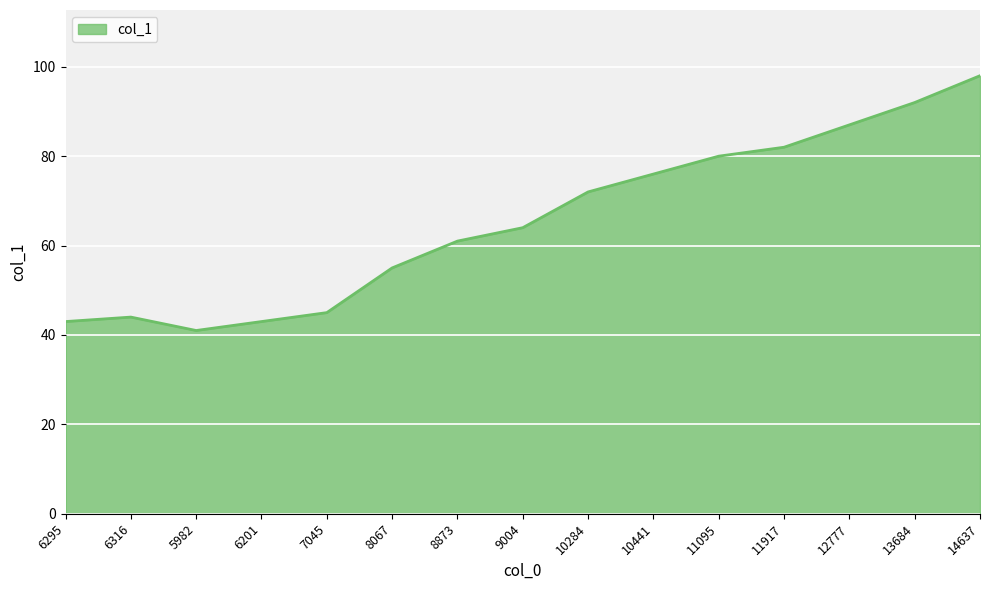

What is the difference between the second highest and second lowest values?

49